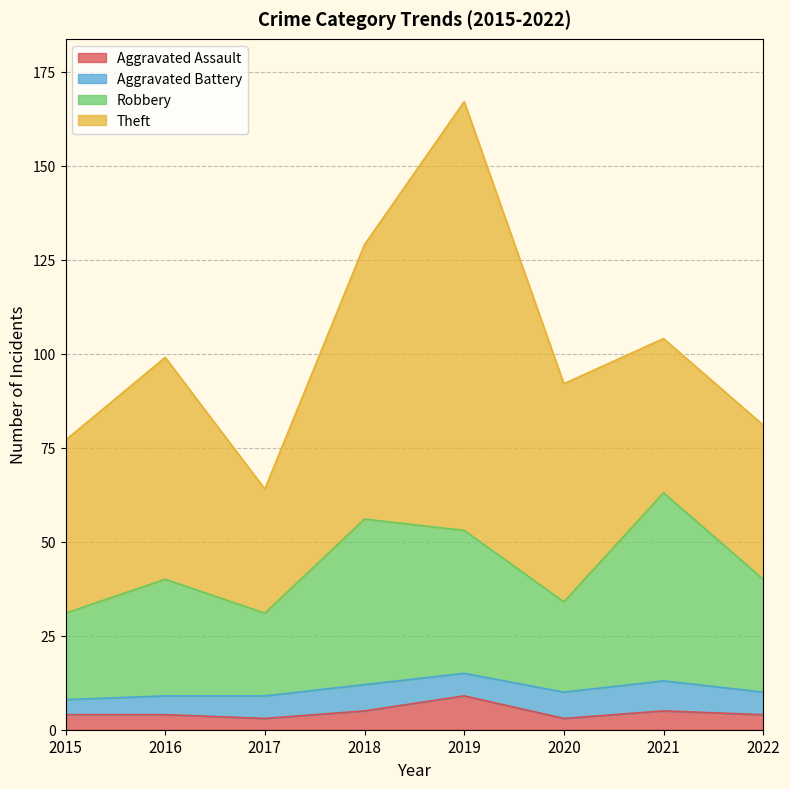

The Robbery series shows 31 at 2017. True or false?

True